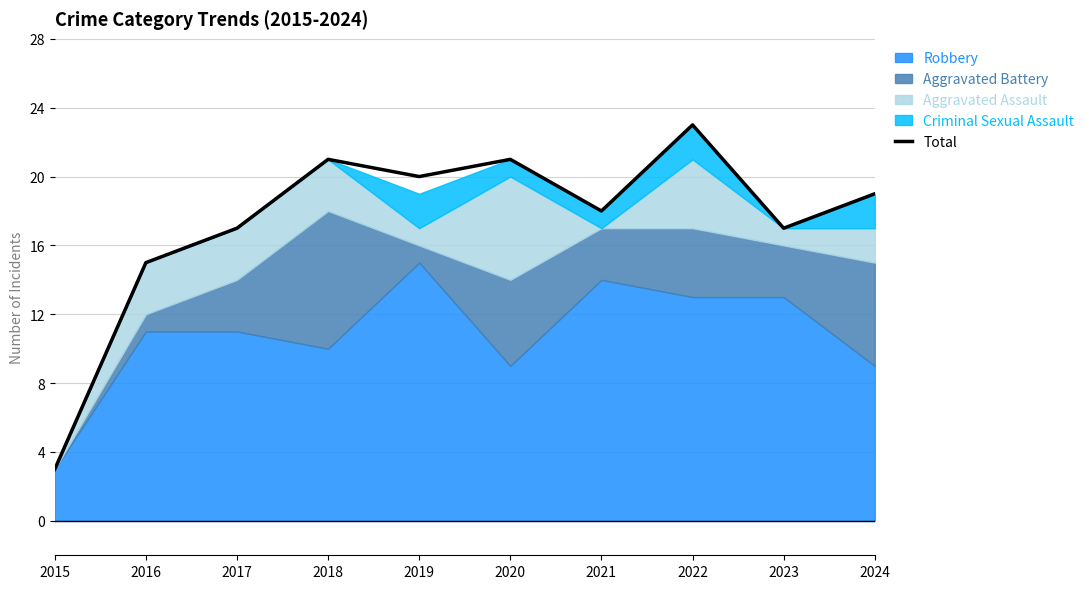

At which category does the chart reach its peak across all series?

2022